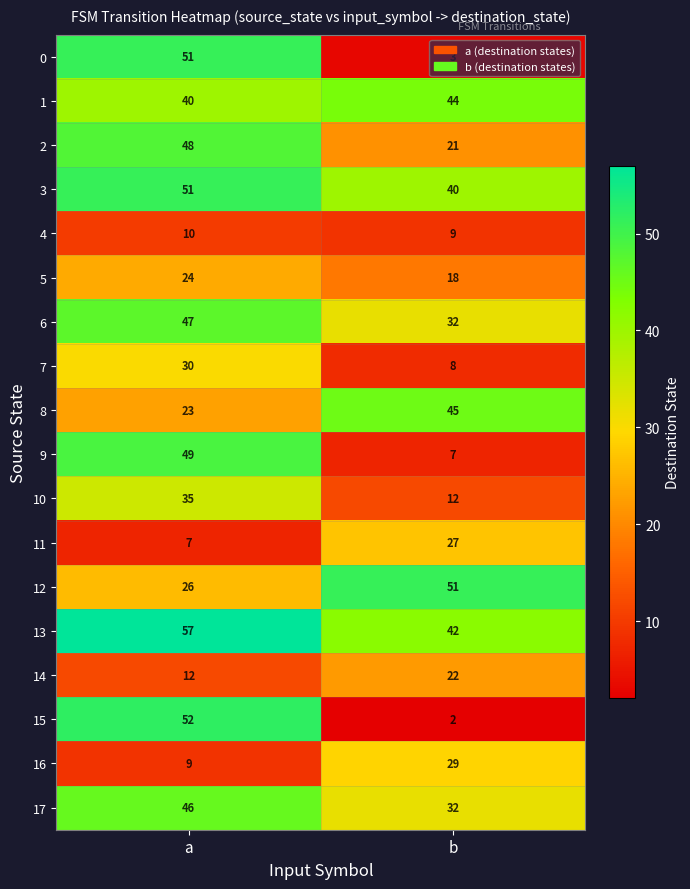

Rank the categories by 11 value from lowest to highest.

a, b